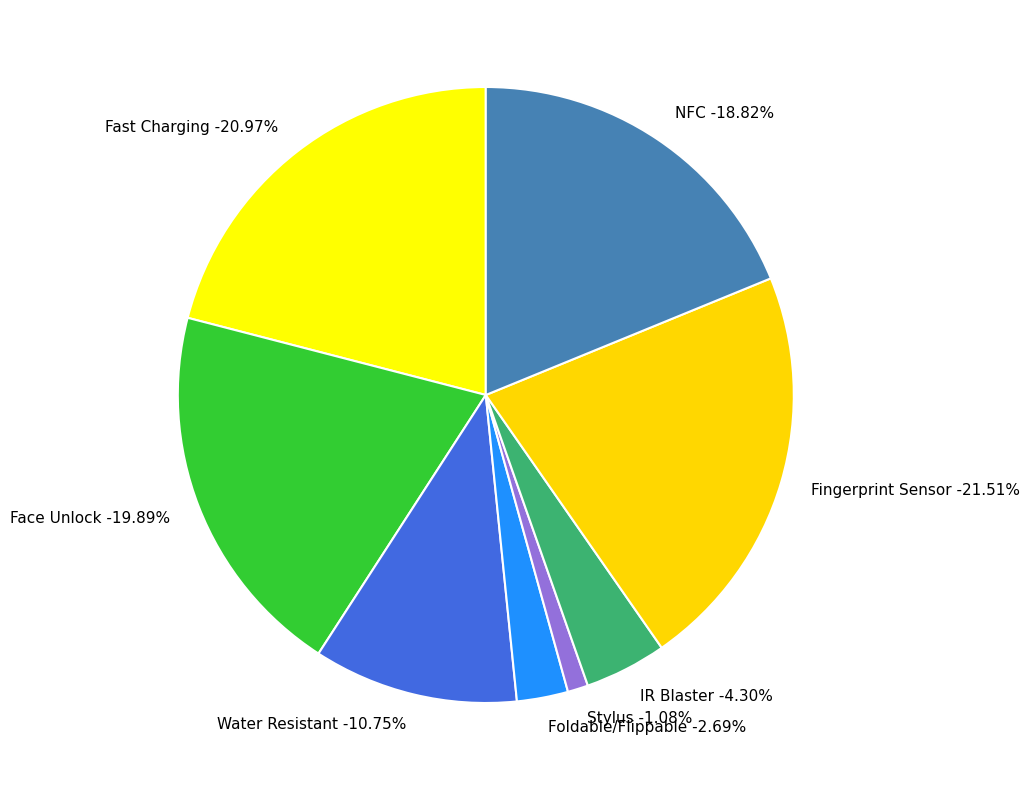

To the nearest percent, what is the combined percentage of Stylus and Foldable/Flippable?

4%